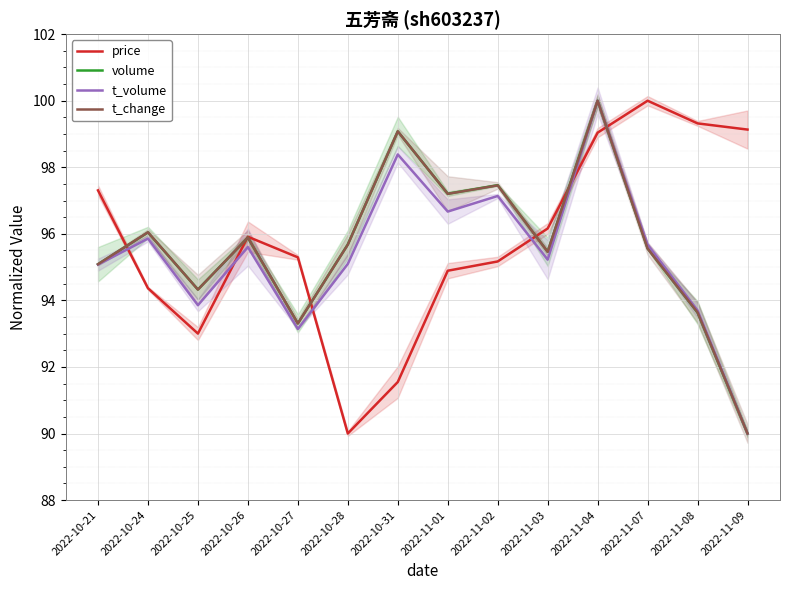

What are all the series names shown in the legend?

price, volume, t_volume, t_change